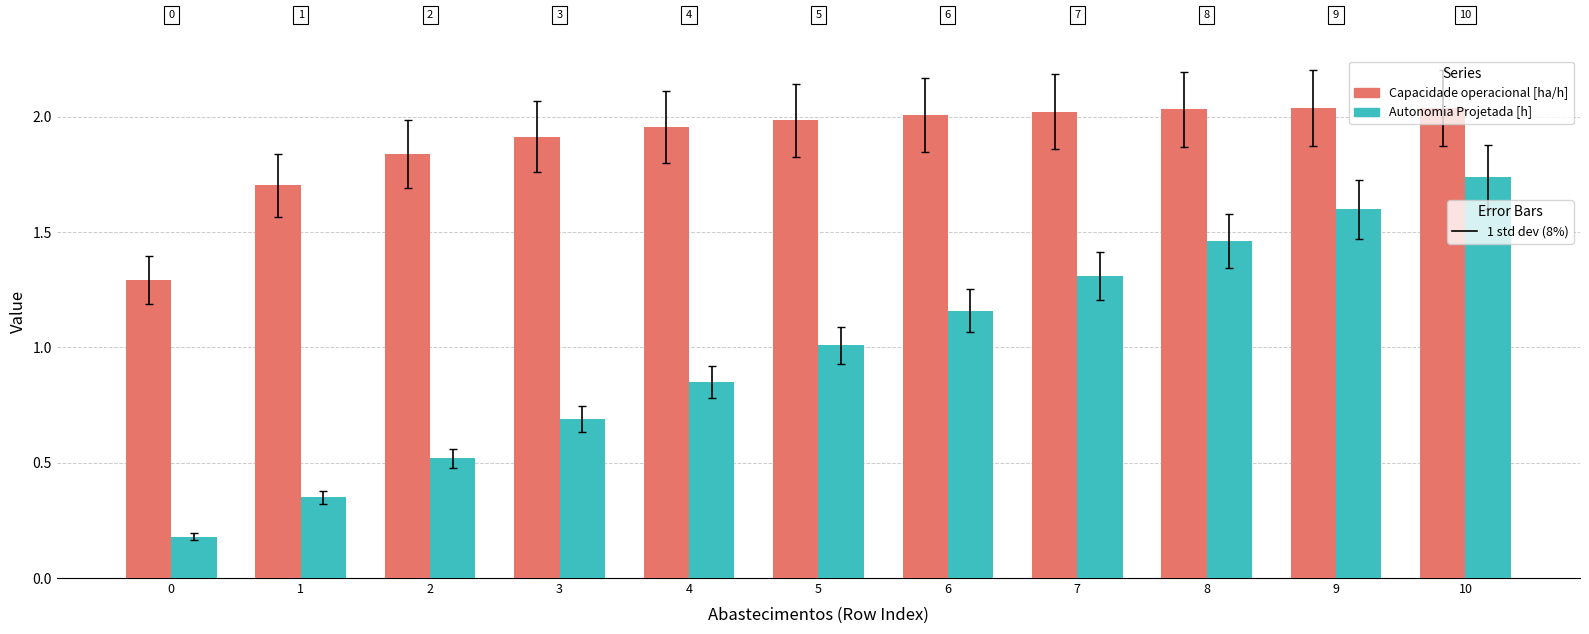

What is the spread (max minus min) of values at 0?

1.1